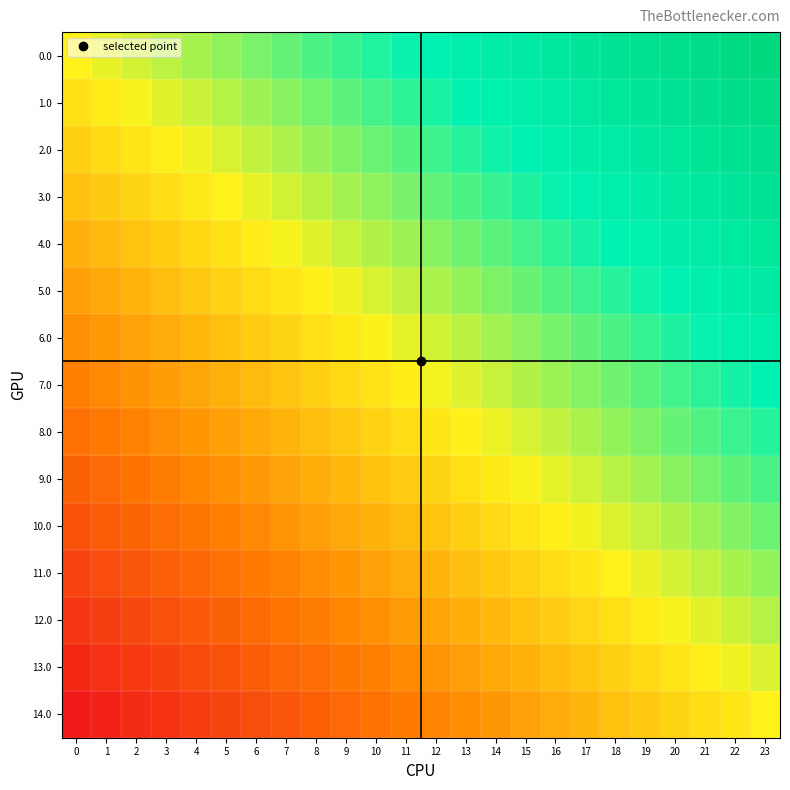

Between 10 and 17, which is larger?

17